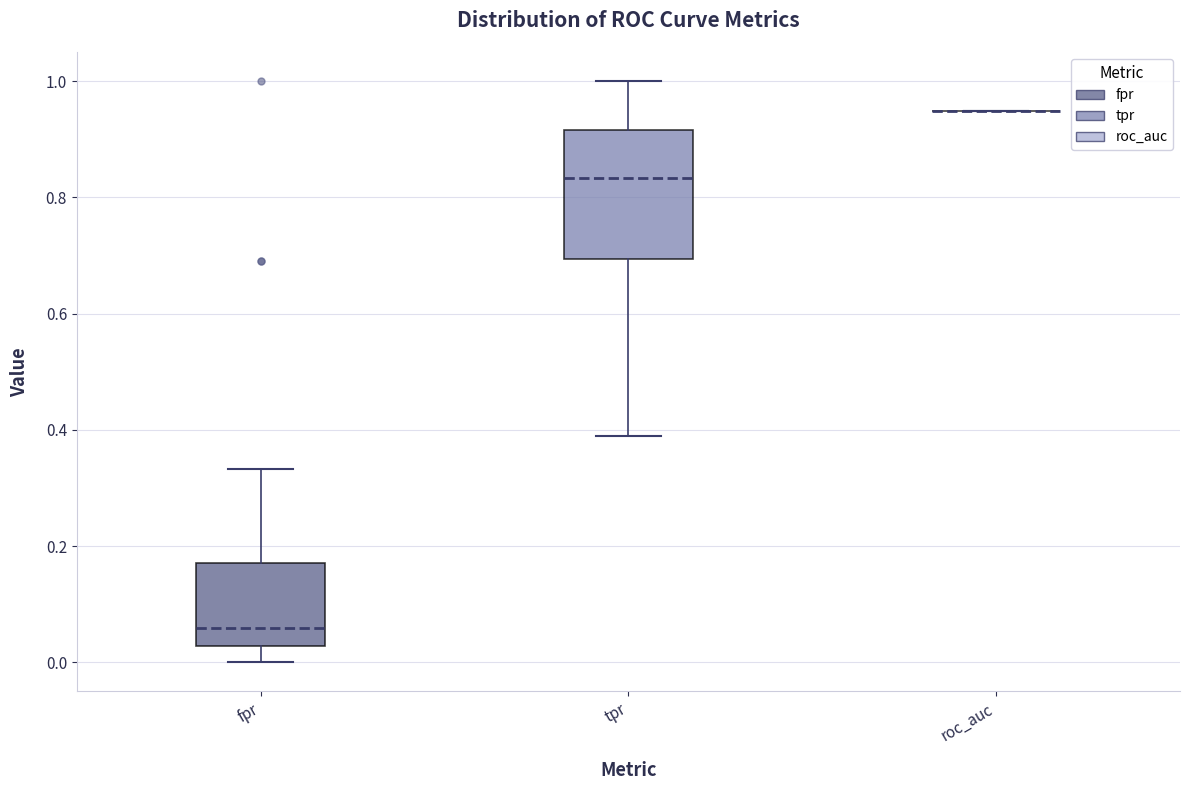

Where does the lower whisker of the box for fpr end on the y-axis? The values are not printed on the chart, so give them approximately, as read against the axis.

0.00